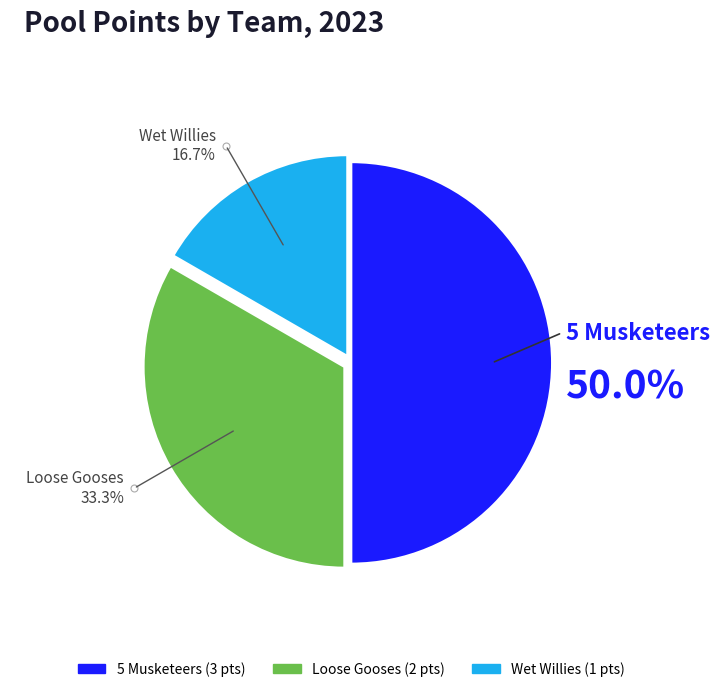

Which slice is the smallest?

Wet Willies